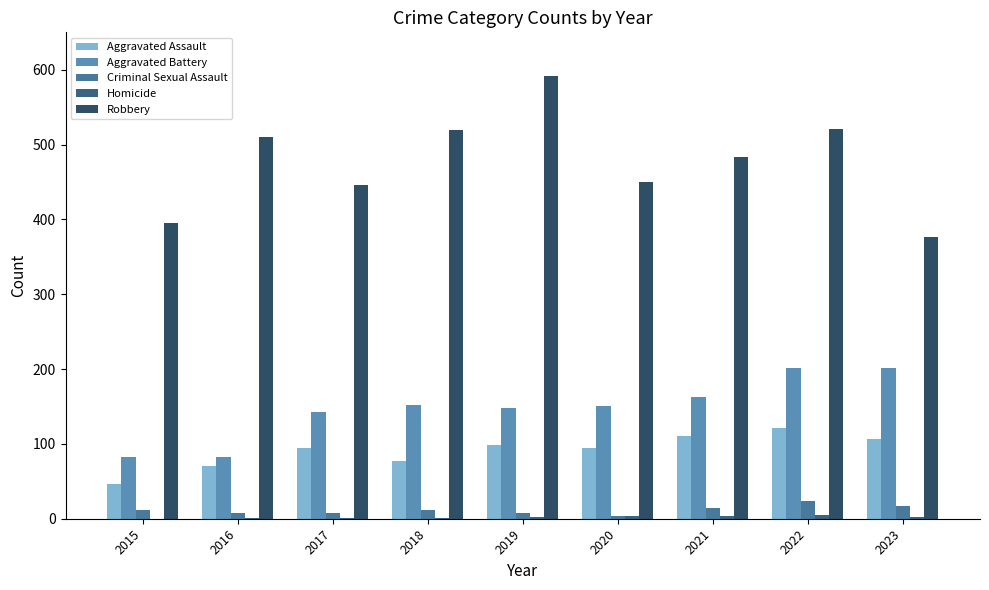

What is the difference between the second highest and second lowest values in the Criminal Sexual Assault series?

9